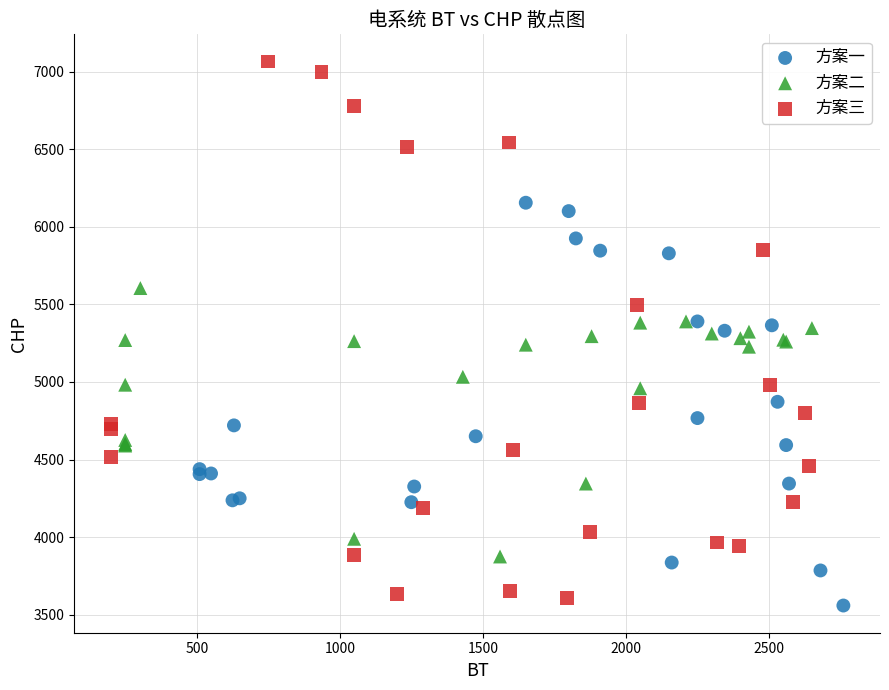

Which series has the largest Y range (max minus min)?

方案三